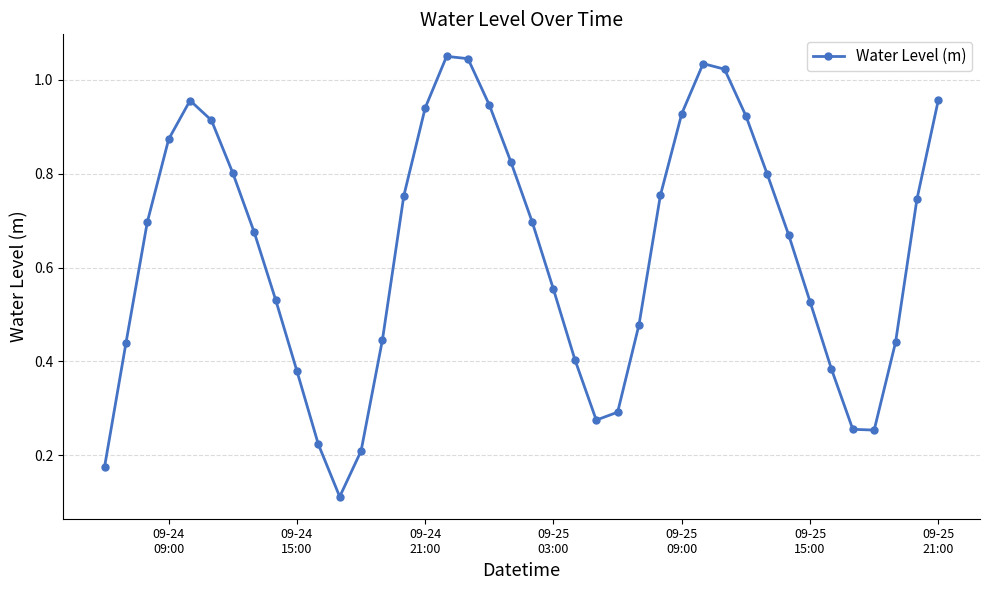

How many points are higher than both their immediate neighbors (excluding endpoints)?

3